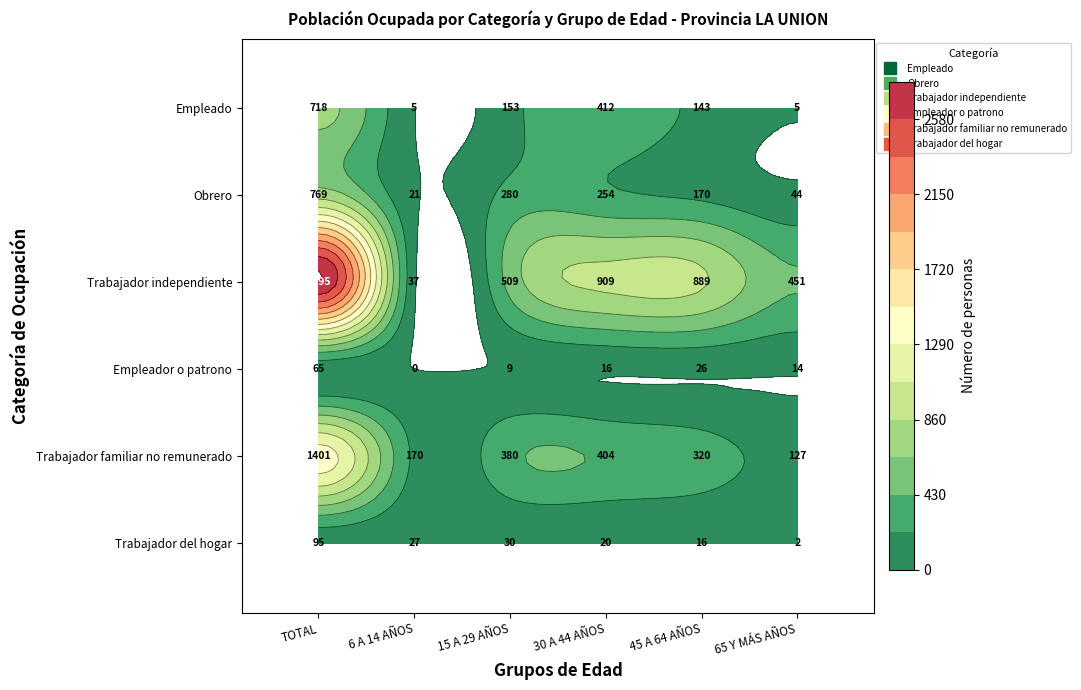

The value of Empleado at 45 A 64 AÑOS is 143. True or false?

True